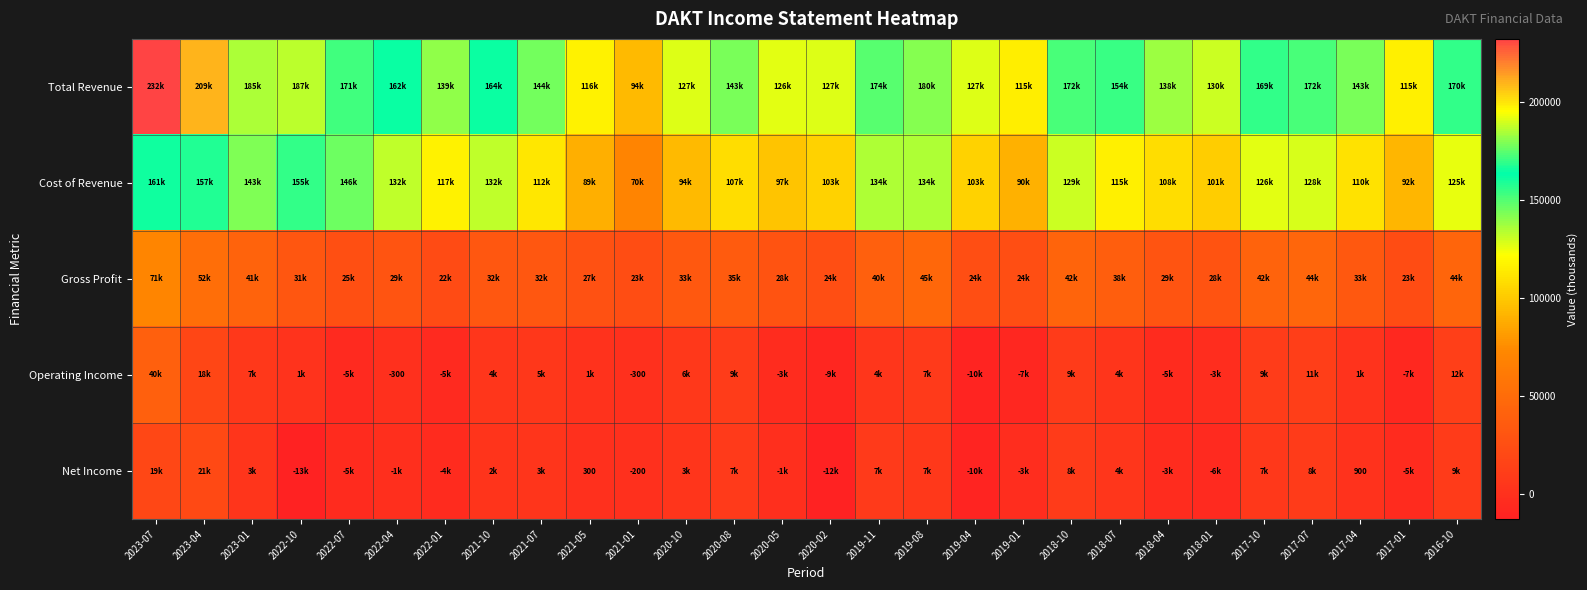

What is the sum of the Total Revenue values at 2022-01 and 2018-01?

269900